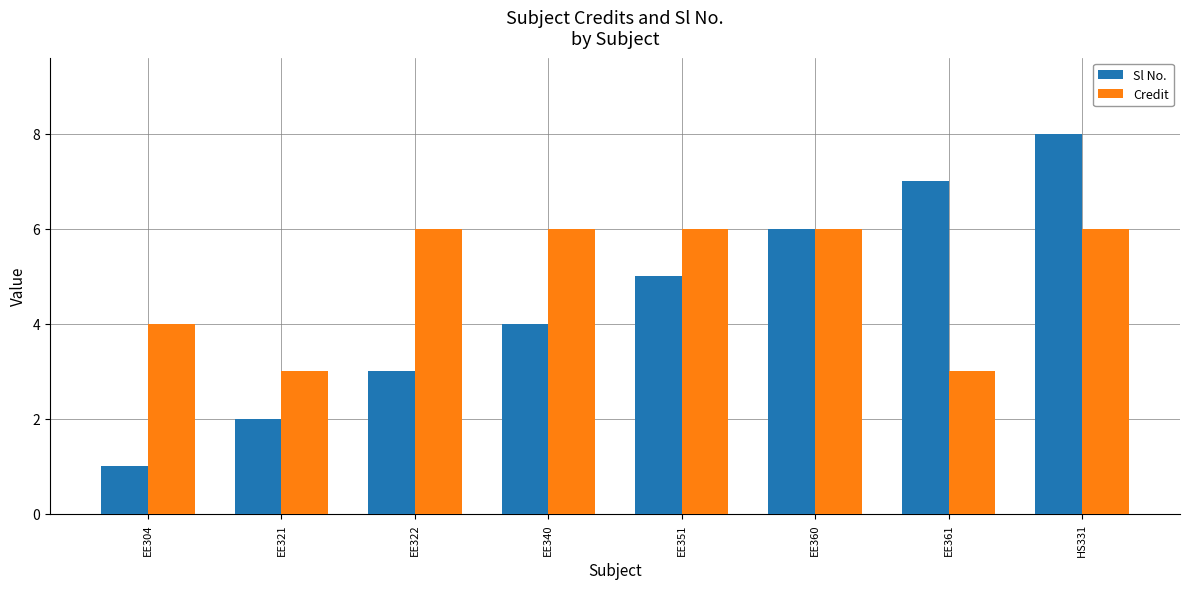

What is the label of the 8th bar from the left?

HS331